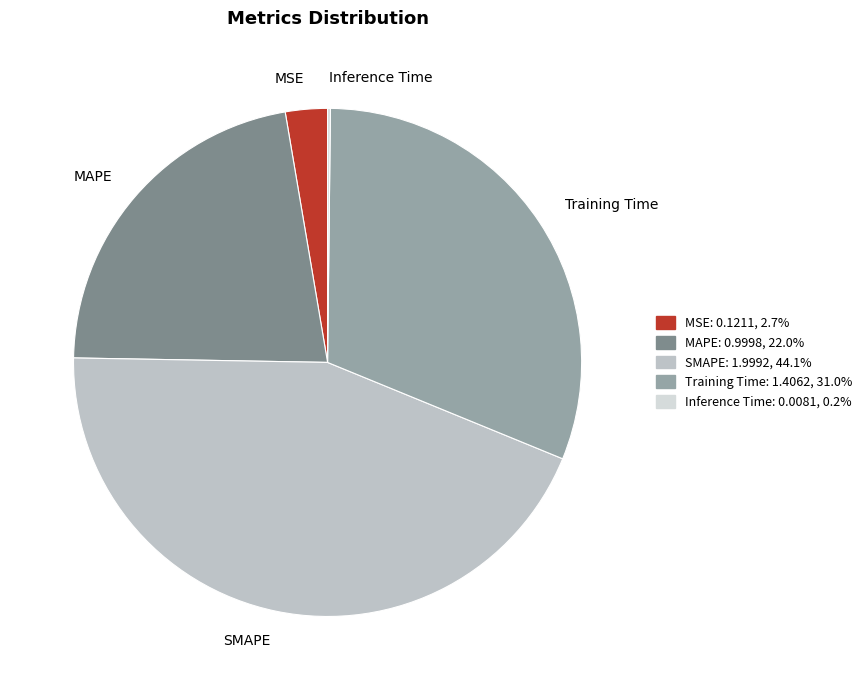

What is the largest slice in the pie chart?

SMAPE